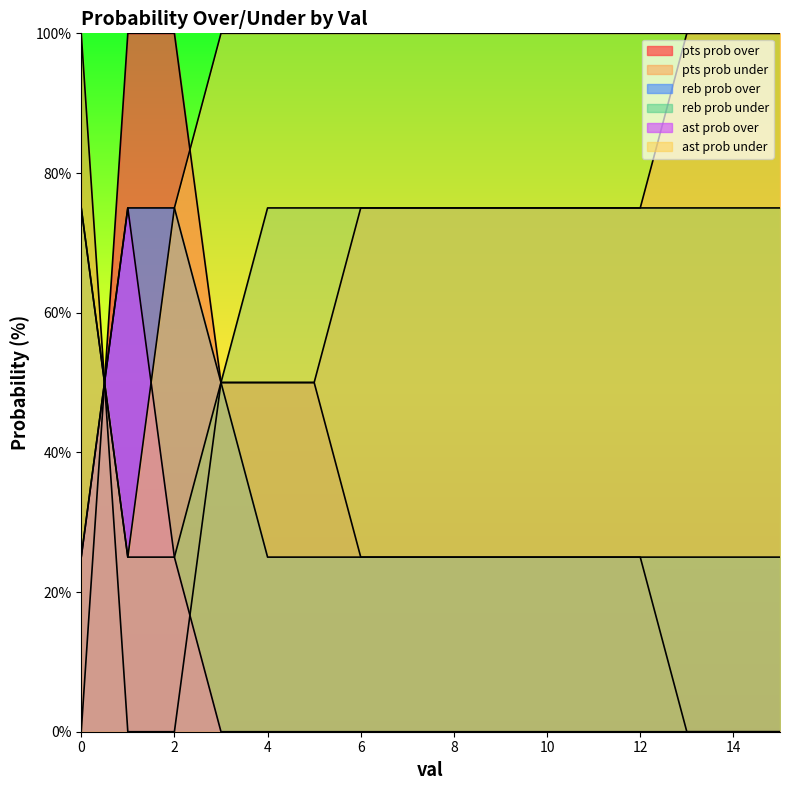

What is the total value across all series at 10?

300